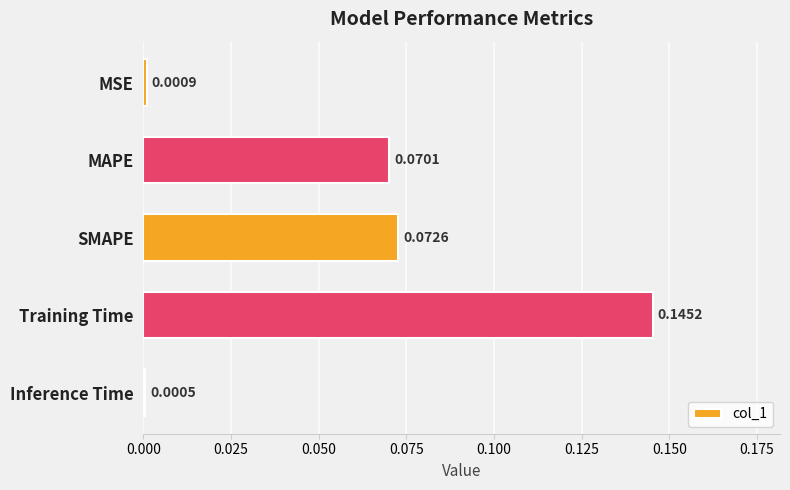

Which category has the highest value across all series?

Training Time